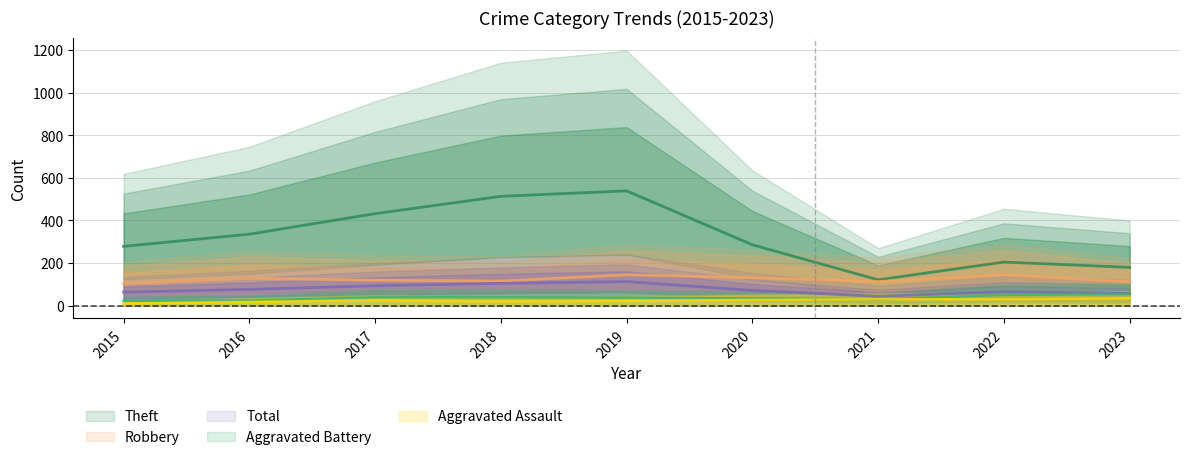

What is the average value of the Robbery series?

123.7